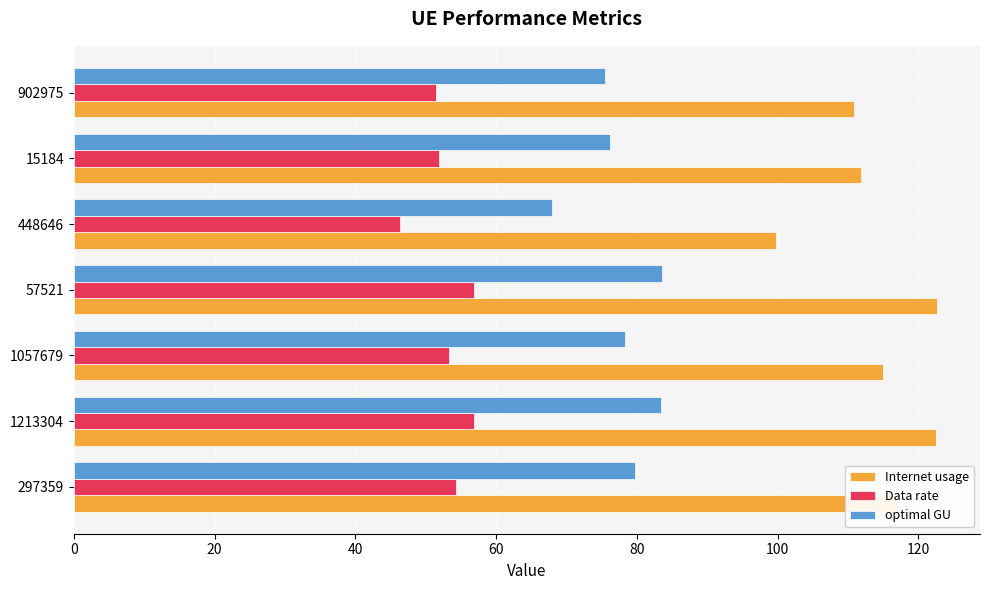

What is the difference between the second highest and second lowest values in the optimal GU series?

7.9